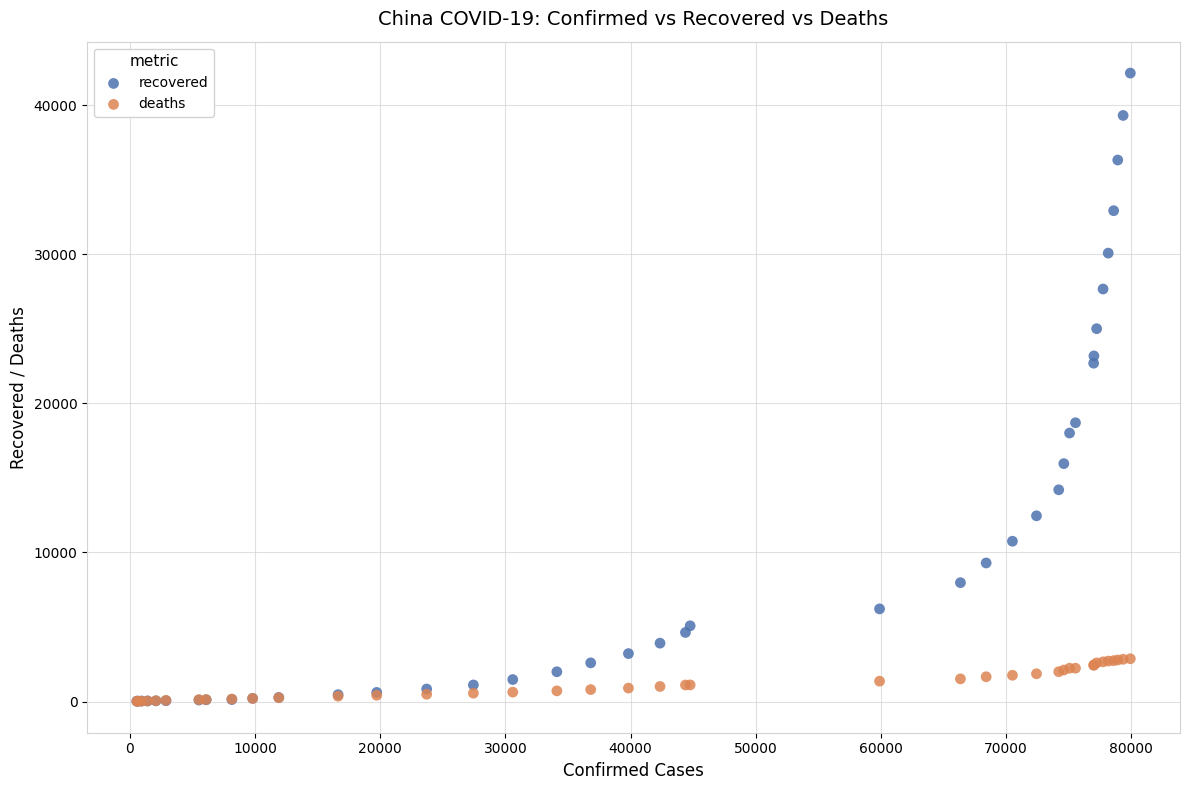

Which series has the largest Y range (max minus min)?

recovered